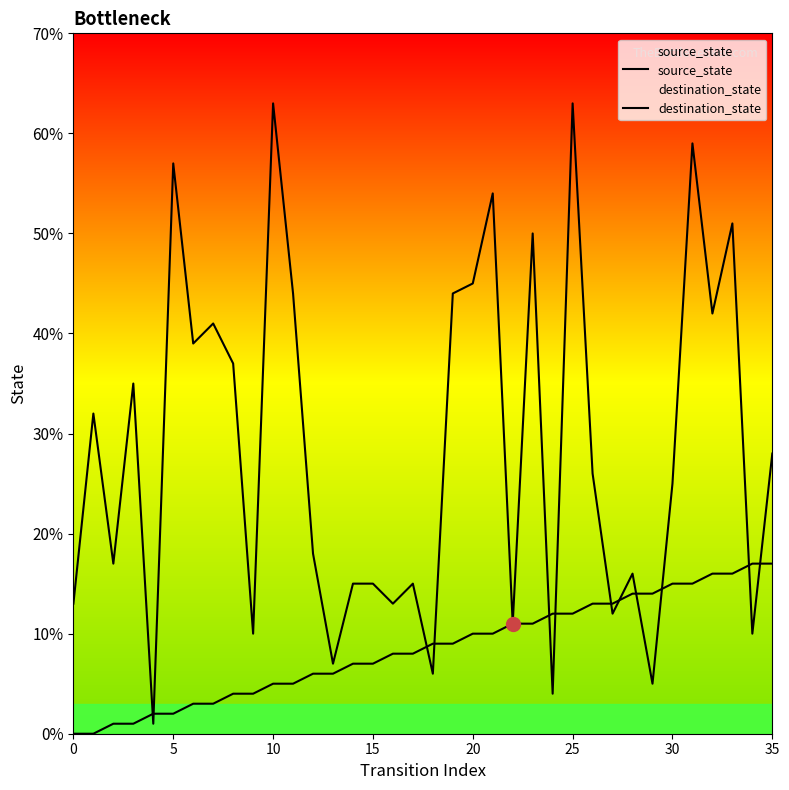

True or false: source_state has more than 0 points higher than both neighbors.

False